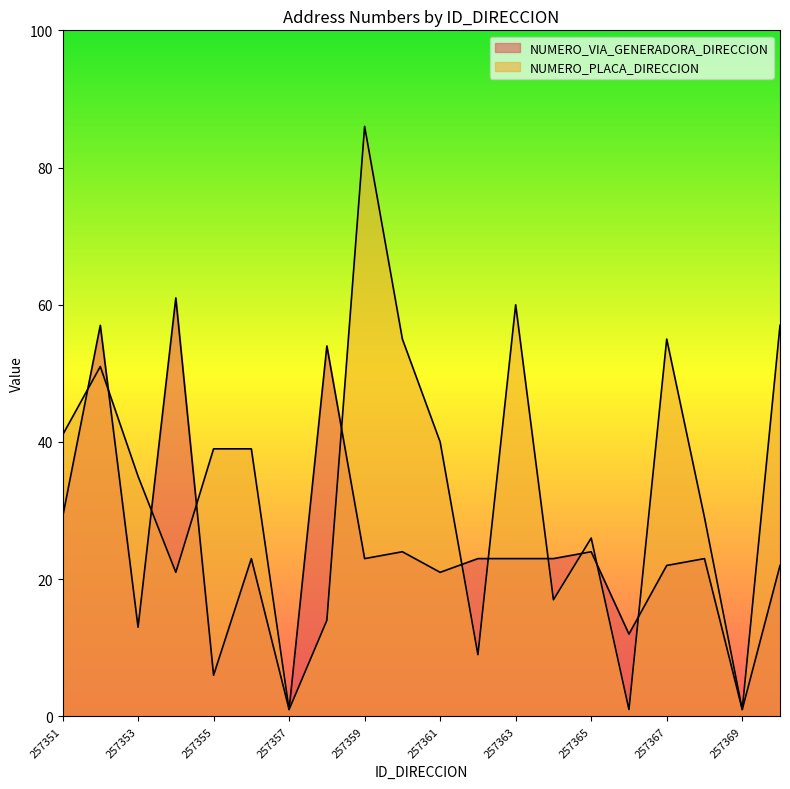

Reading left to right, list all the values displayed in this chart.

NUMERO_VIA_GENERADORA_DIRECCION: 257351=29	257352=57	257353=13	257354=61	257355=6	257356=23	257357=1	257358=54	257359=23	257360=24	257361=21	257362=23	257363=23	257364=23	257365=24	257366=12	257367=22	257368=23	257369=1	257370=22
NUMERO_PLACA_DIRECCION: 257351=41	257352=51	257353=35	257354=21	257355=39	257356=39	257357=1	257358=14	257359=86	257360=55	257361=40	257362=9	257363=60	257364=17	257365=26	257366=1	257367=55	257368=29	257369=1	257370=57